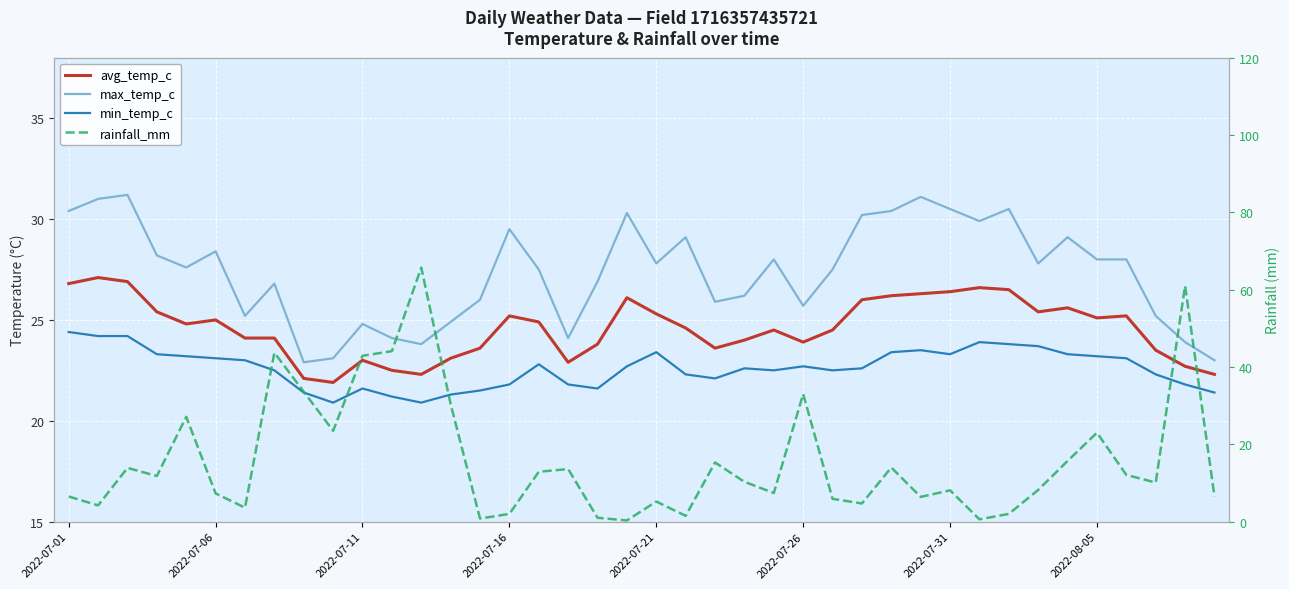

Rank the series by their average value, from lowest to highest.

rainfall_mm, min_temp_c, avg_temp_c, max_temp_c